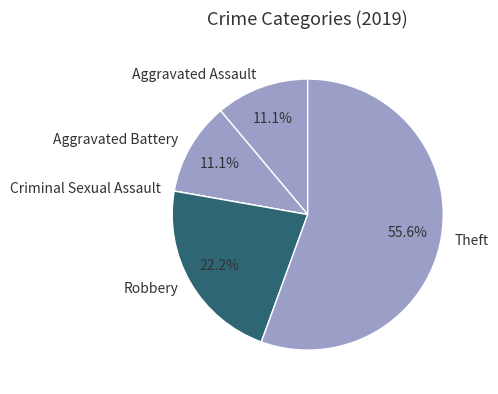

Which category has the biggest portion of the pie?

Theft